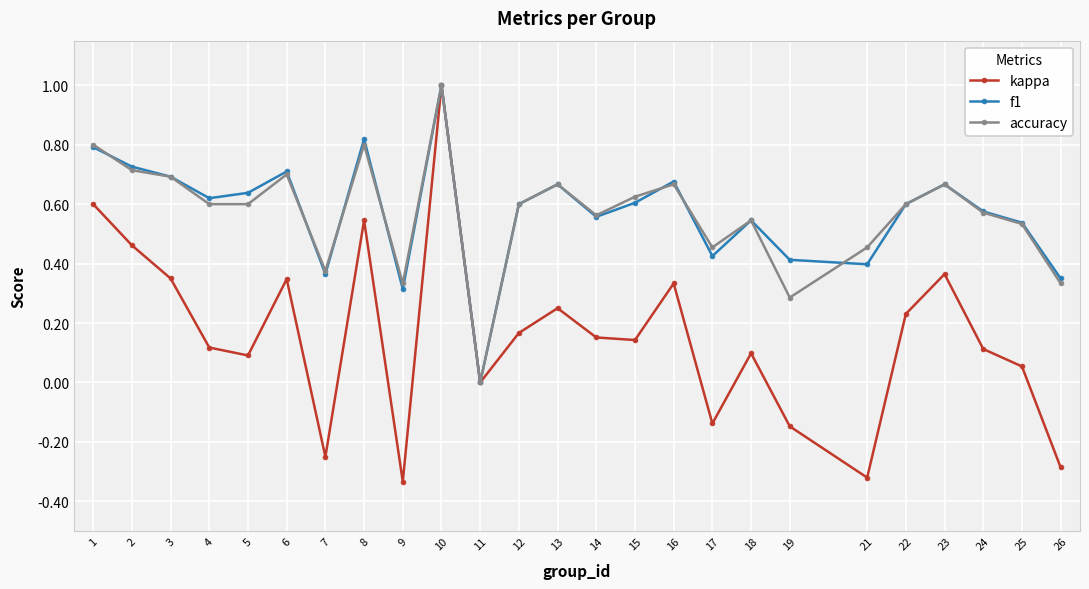

Where is the first local maximum for f1?

6